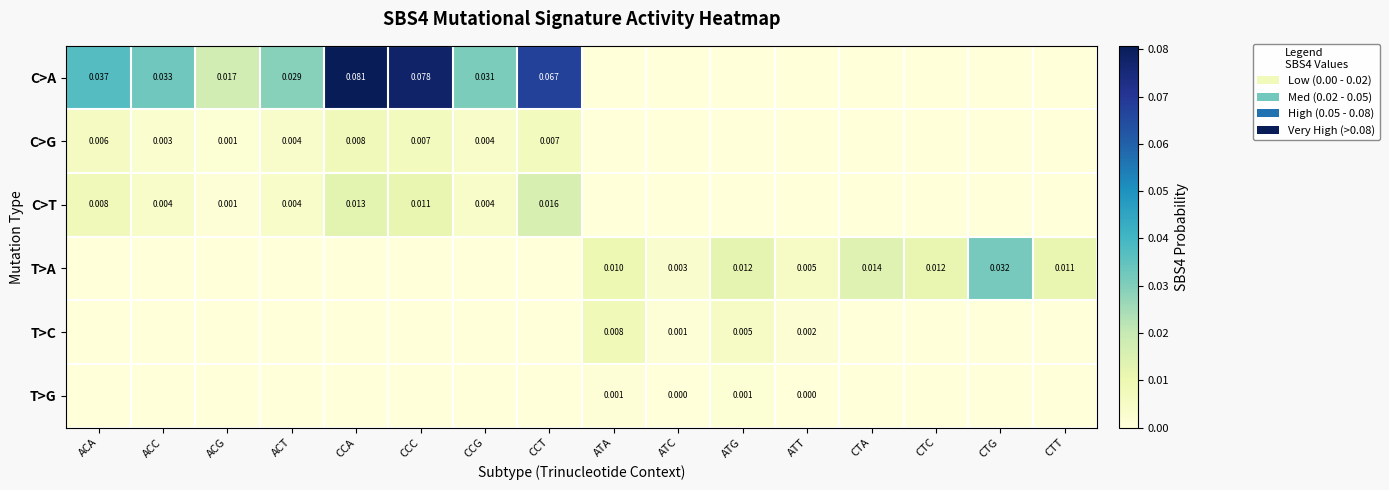

Between CTT and CCG, which is larger?

CCG